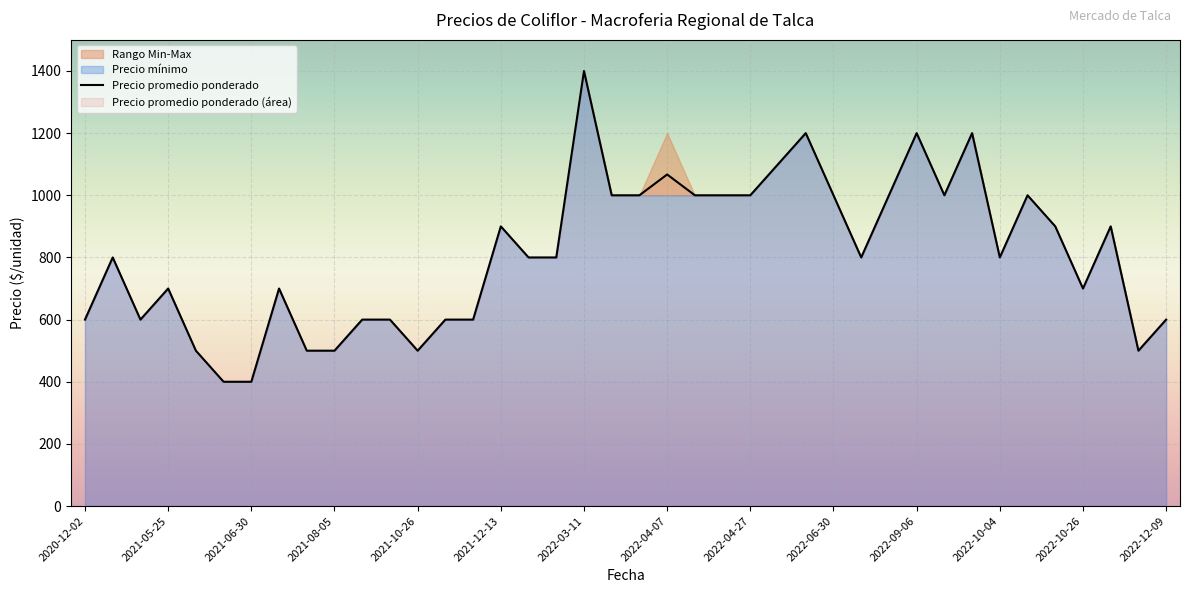

True or false: Precio minimo and Precio promedio ponderado cross at least once.

False